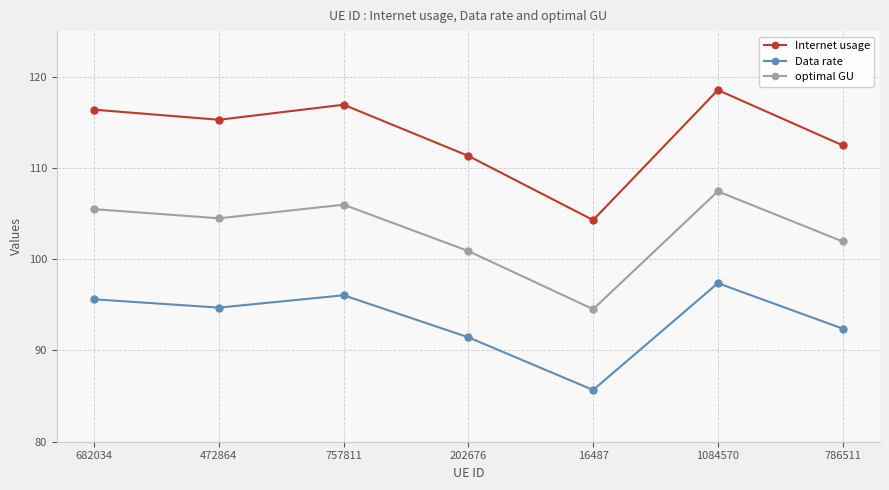

At which label is optimal GU closest to 100?

202676